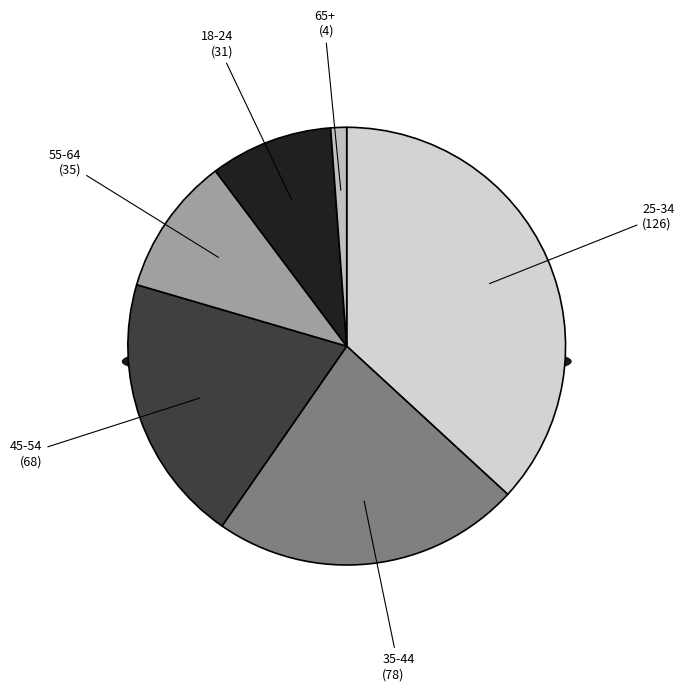

What percentage do 25-34 and 45-54 together represent?

56.7%